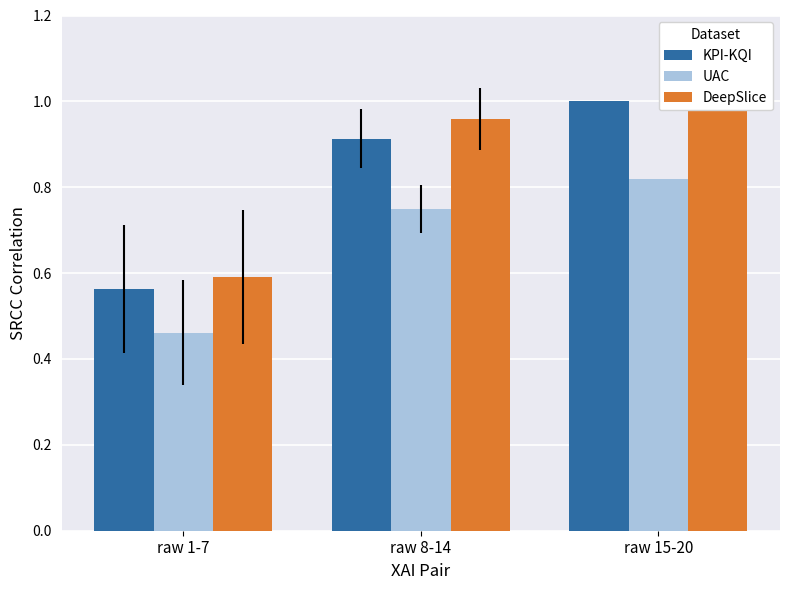

At how many categories does at least one series exceed 0?

3